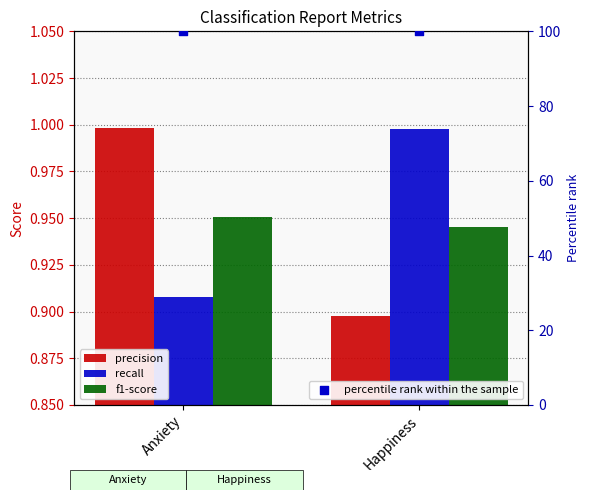

Which series has the largest Y range (max minus min)?

precision